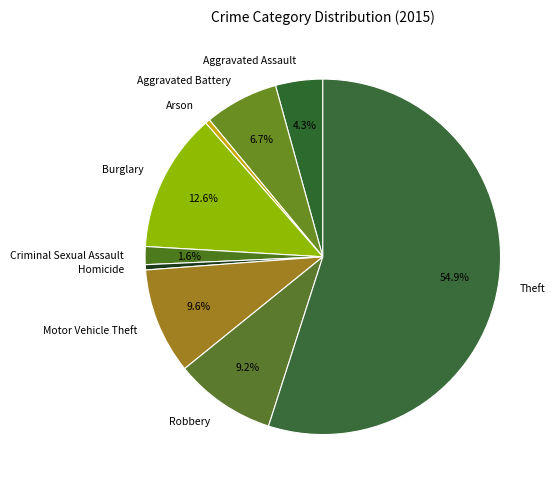

Which slice is the largest?

Theft